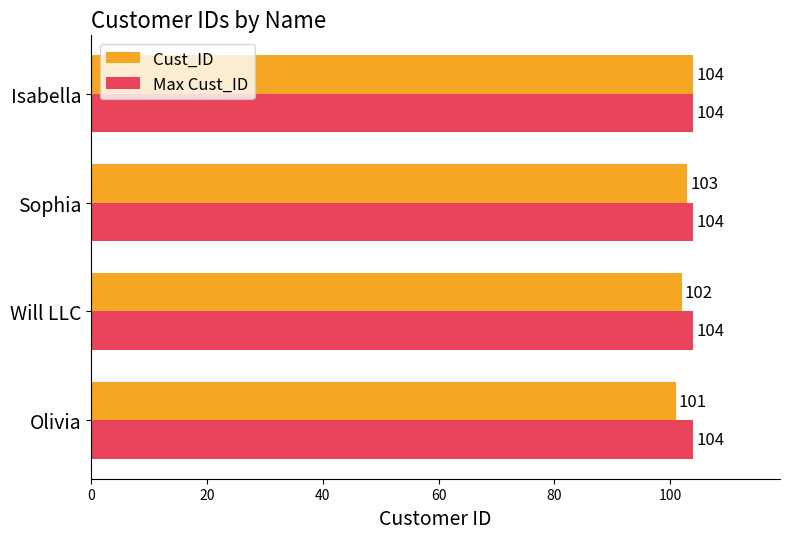

Which series has the largest total across all categories?

Max Cust_ID